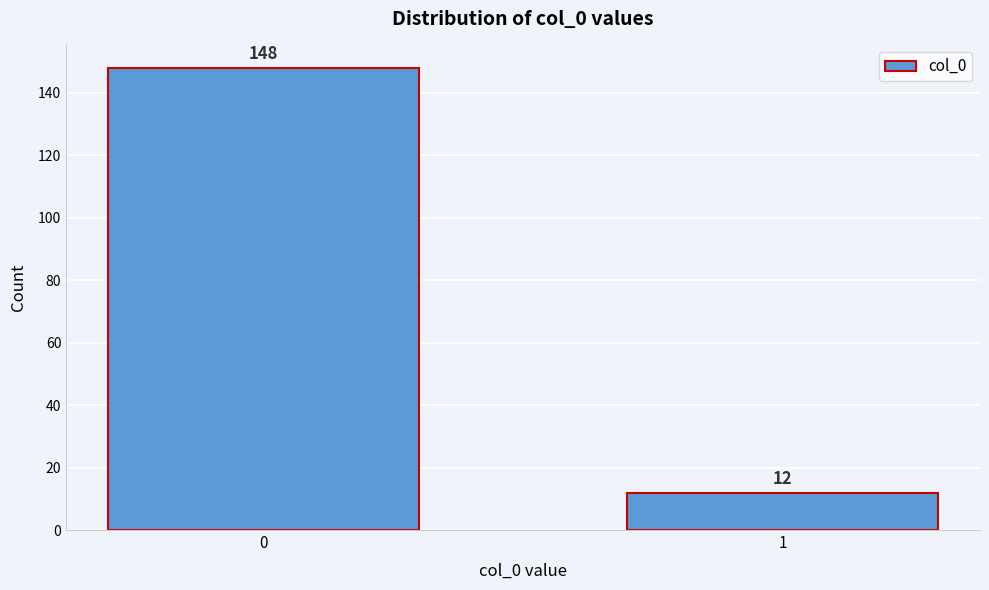

Reading left to right, extract all data points from this chart.

148	12